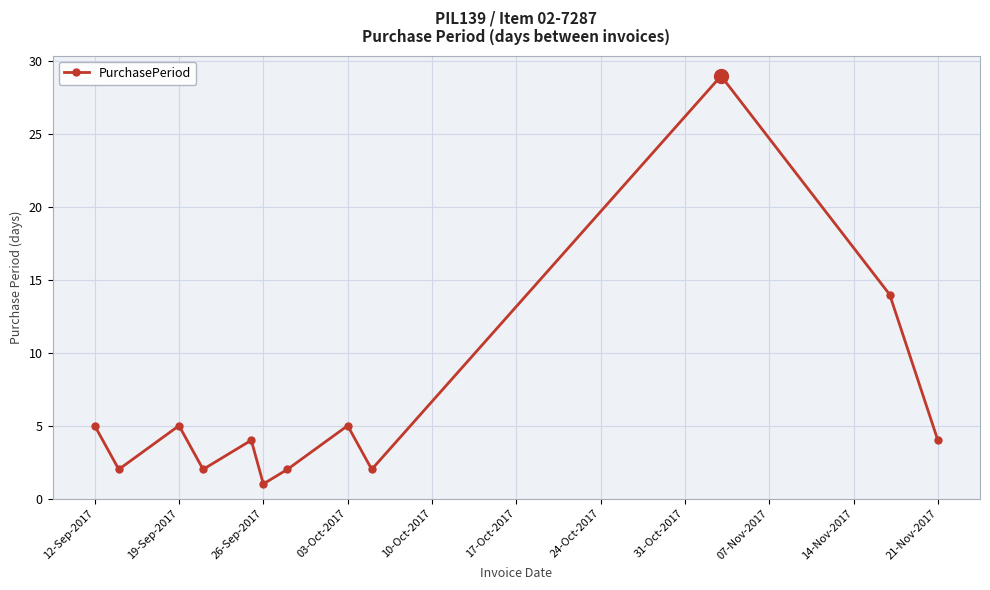

How many points are higher than both their immediate neighbors (excluding endpoints)?

4